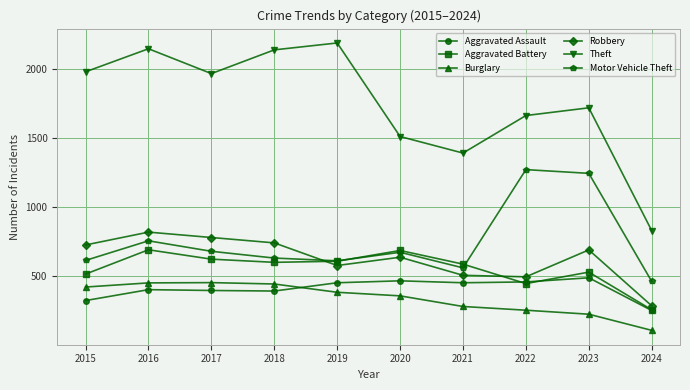

What is the difference between the Aggravated Battery values at 2016 and 2019?

83